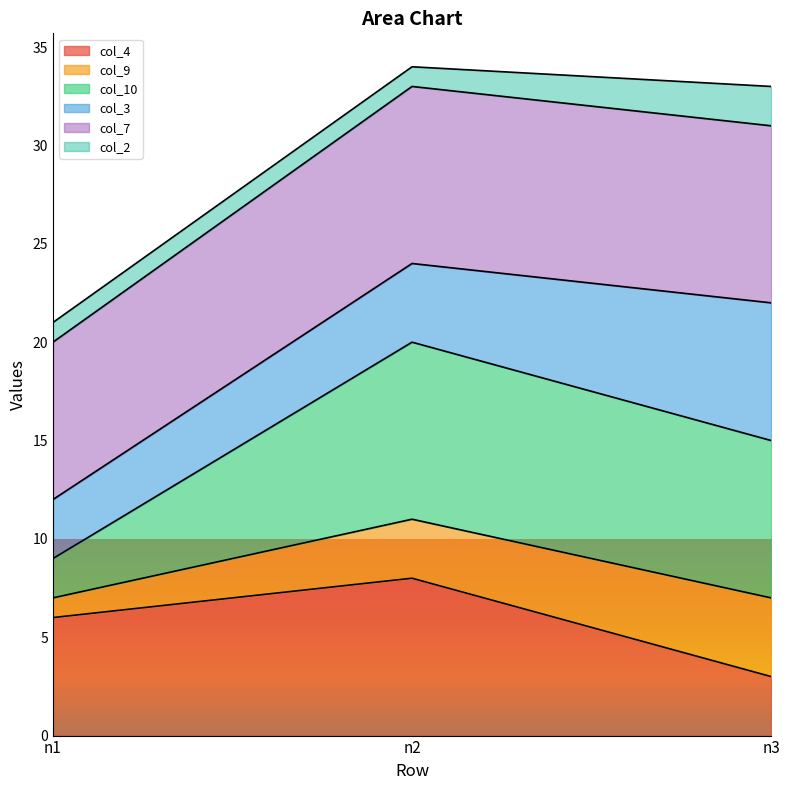

The value of col_4 at n1 is 6. True or false?

True